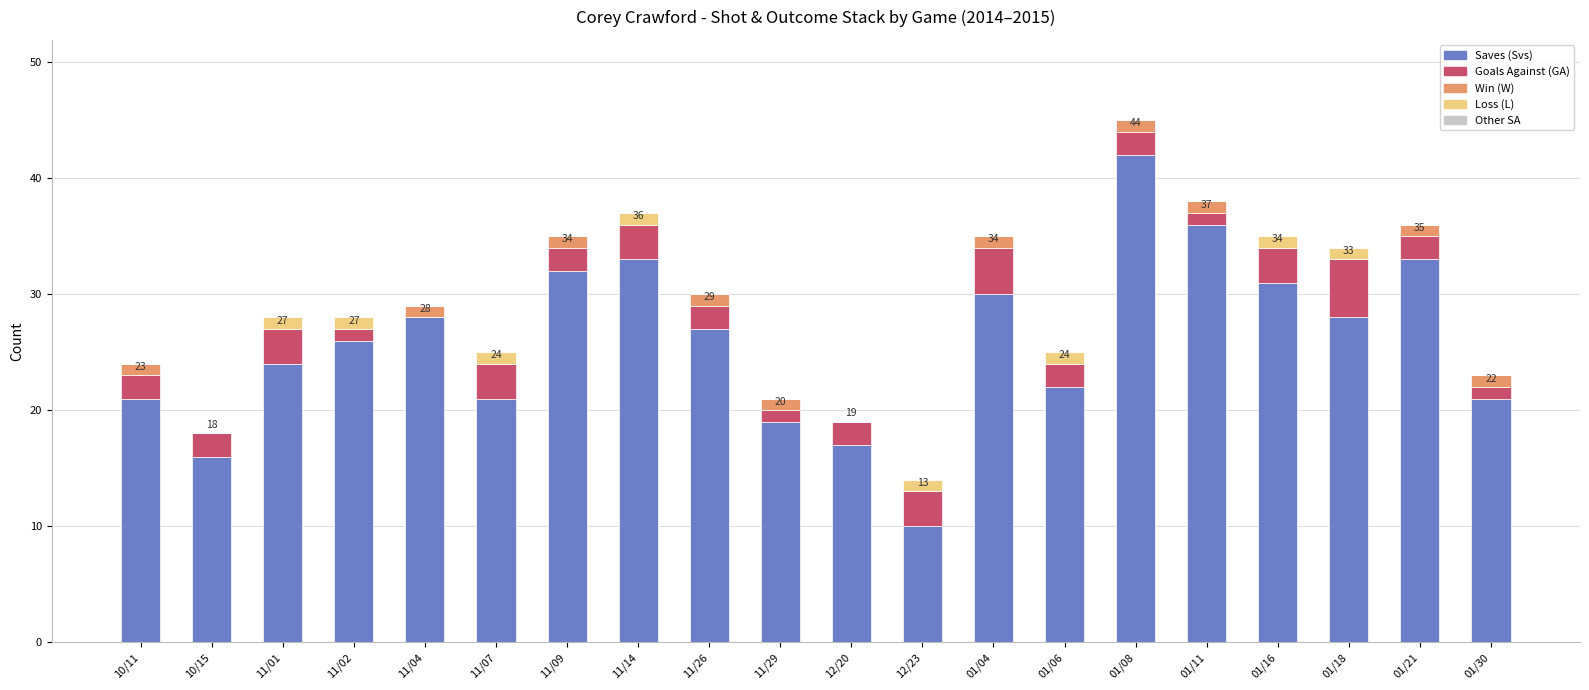

True or false: Saves (Svs) has a value of 28 at 01/18.

True